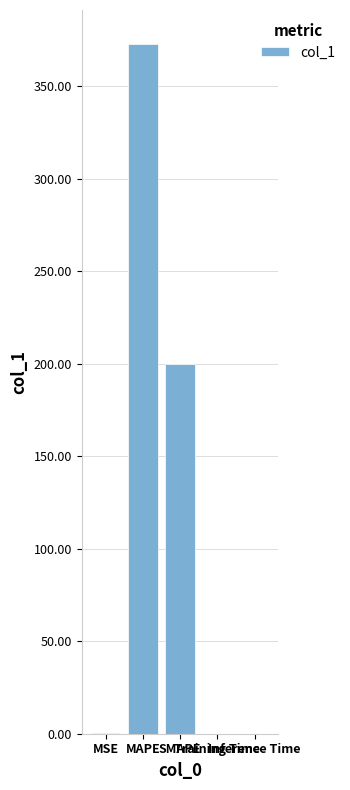

What is the maximum value shown in the chart?

372.7